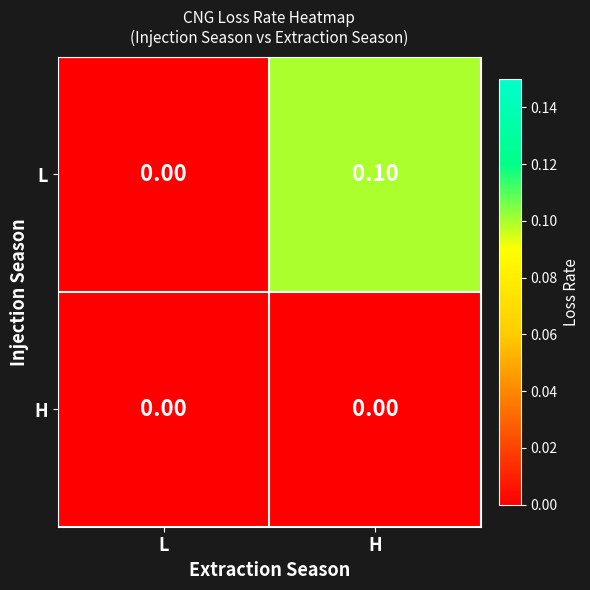

Which series has the widest spread of values?

L